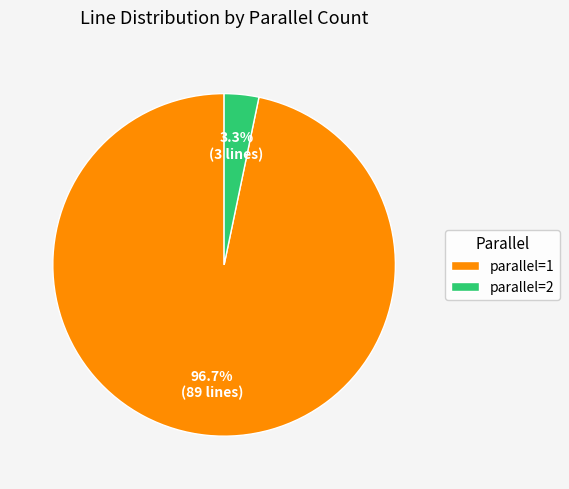

How many slices are in this pie chart?

2